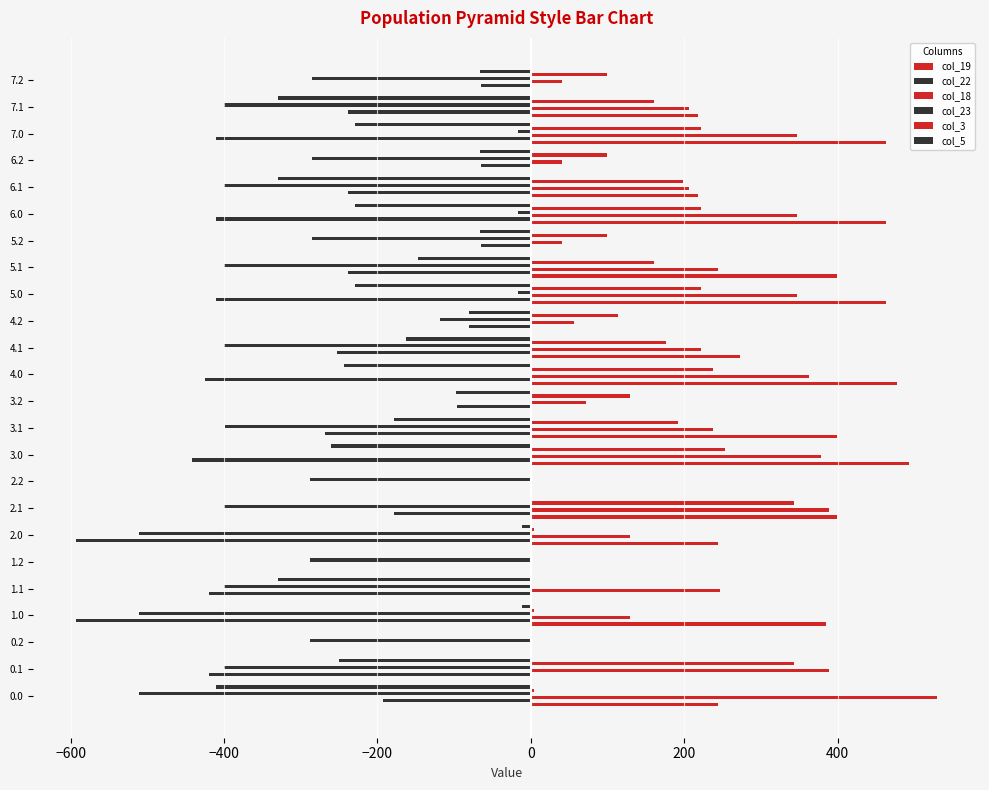

What is the maximum value shown in the chart?

529.6